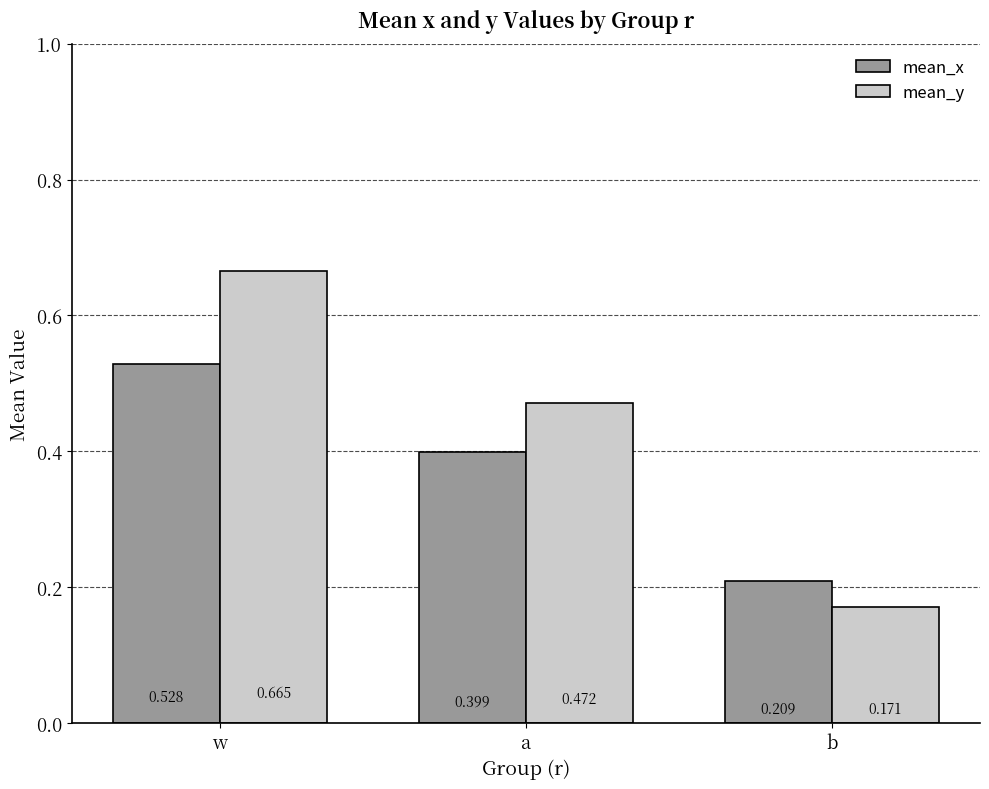

How many categories are shown in the chart?

3